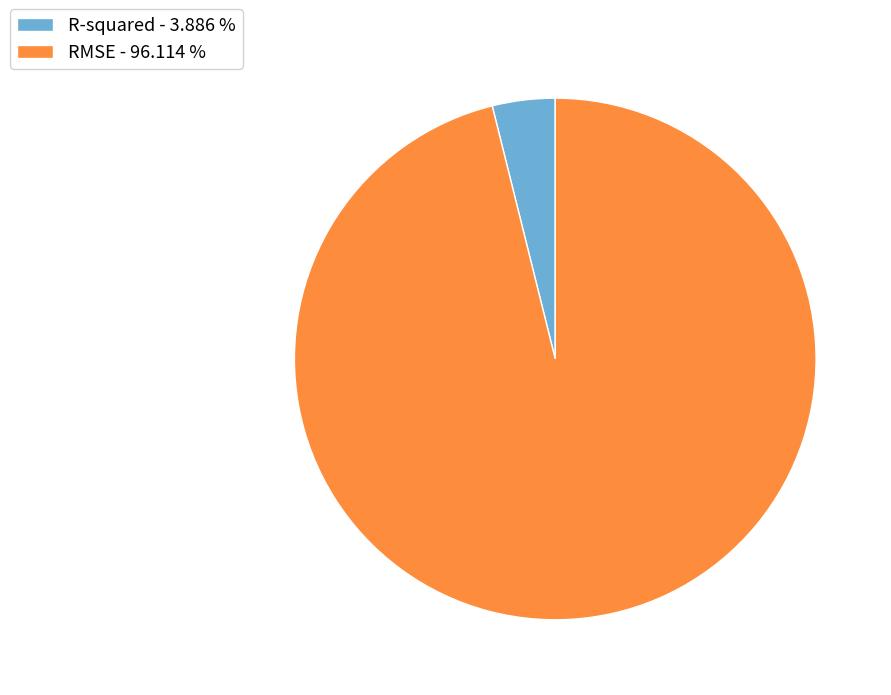

True or false: RMSE accounts for 96% of the total.

True